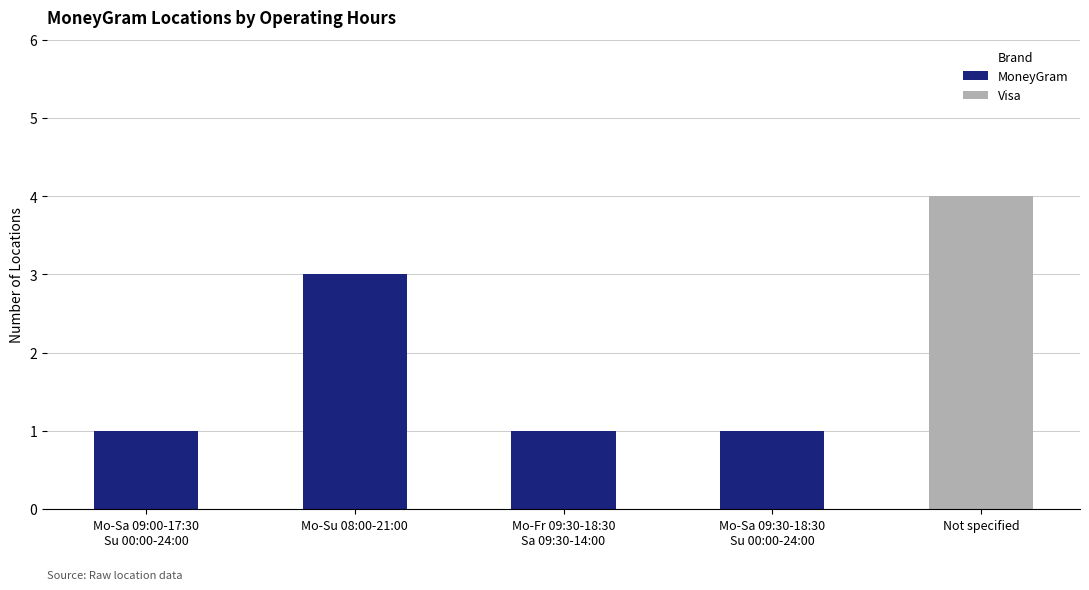

Does the chart contain stacked bars?

Yes